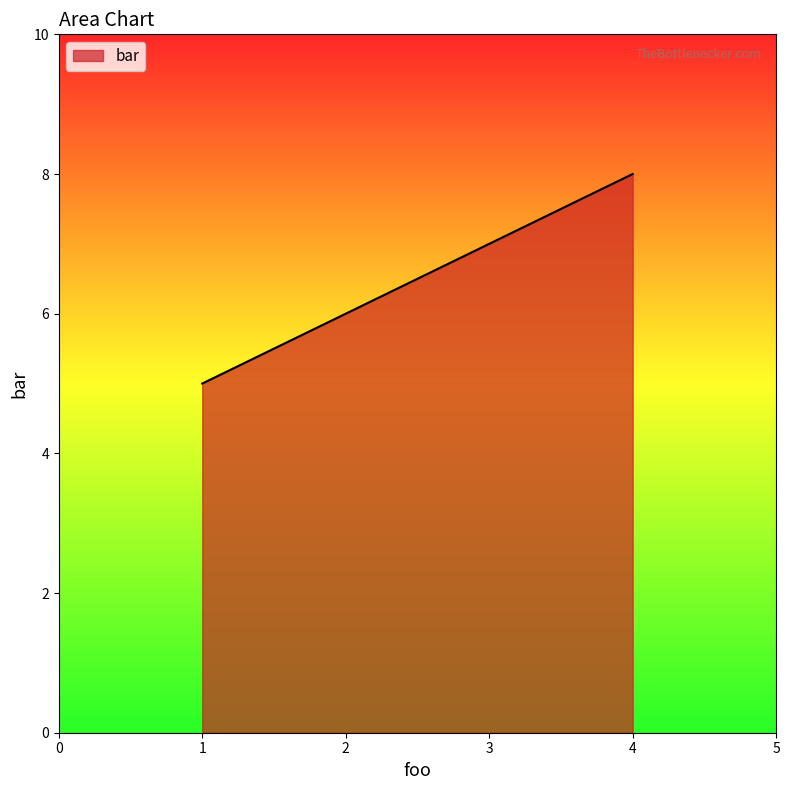

How many lines are shown in the chart?

1